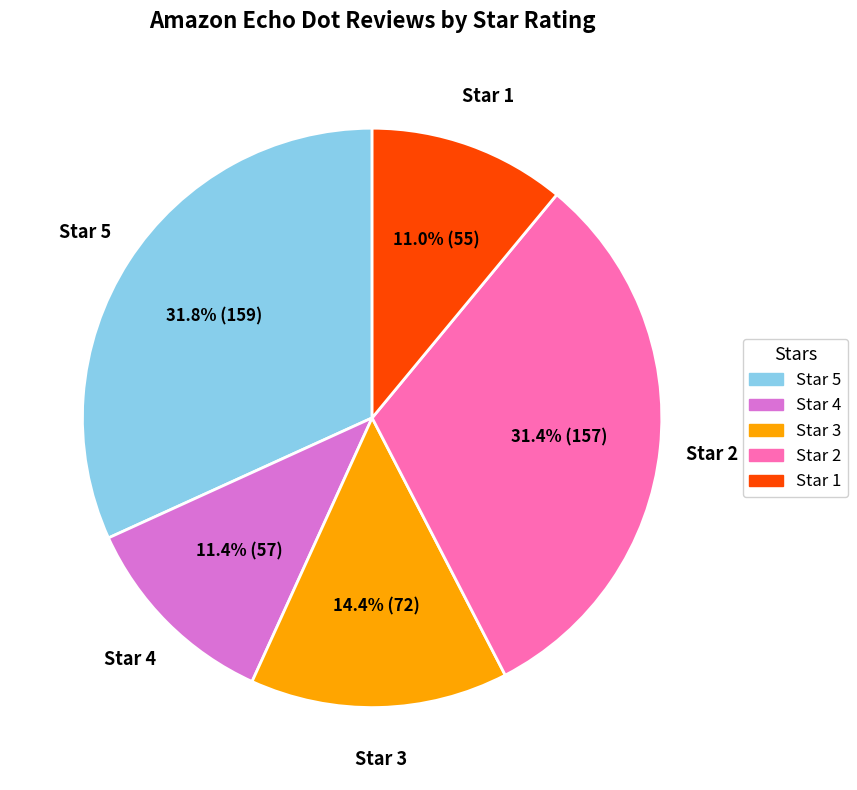

What is the ratio of the value at Star 5 to the value at Star 3?

2.2